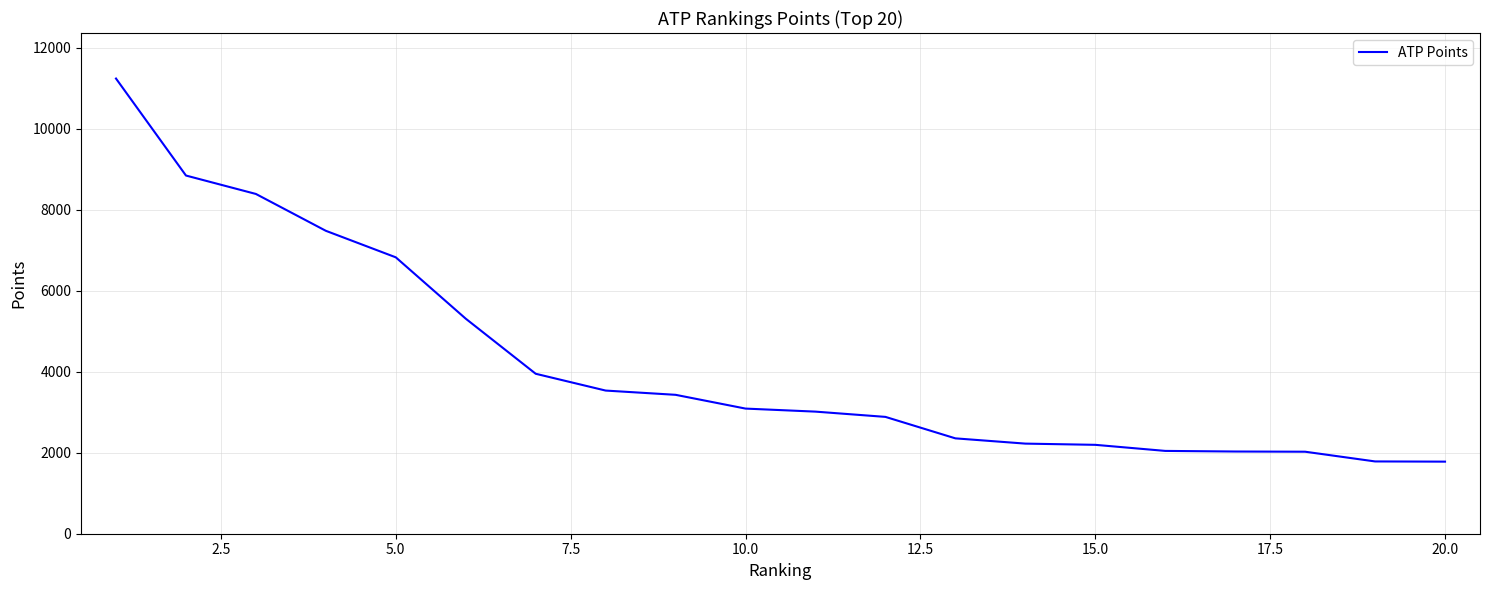

What is the difference between the maximum and minimum values?

9460